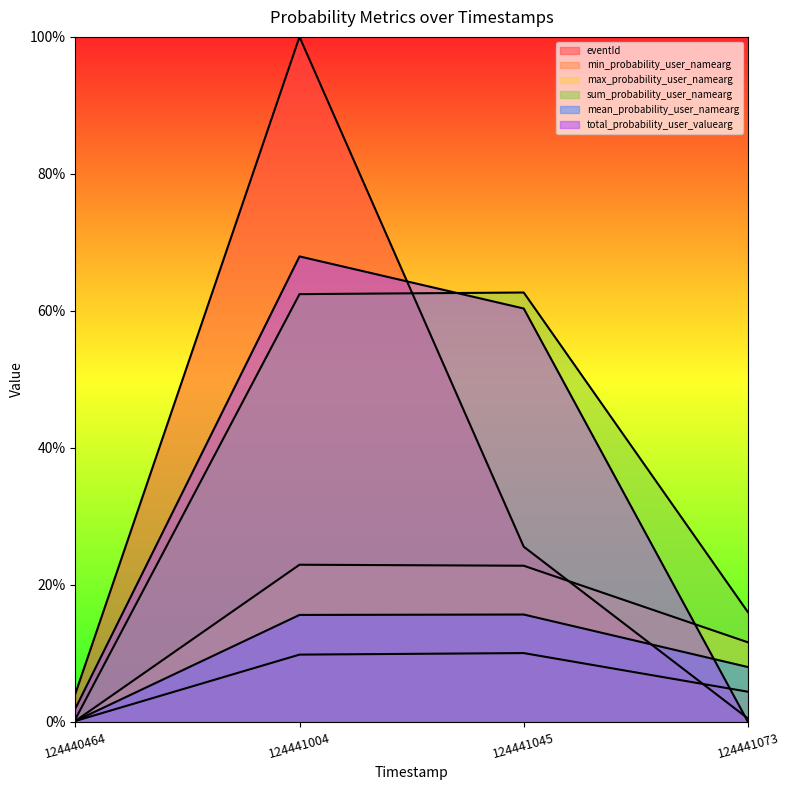

What is the approximate value of sum_probability_user_namearg at 124441073?

0.2